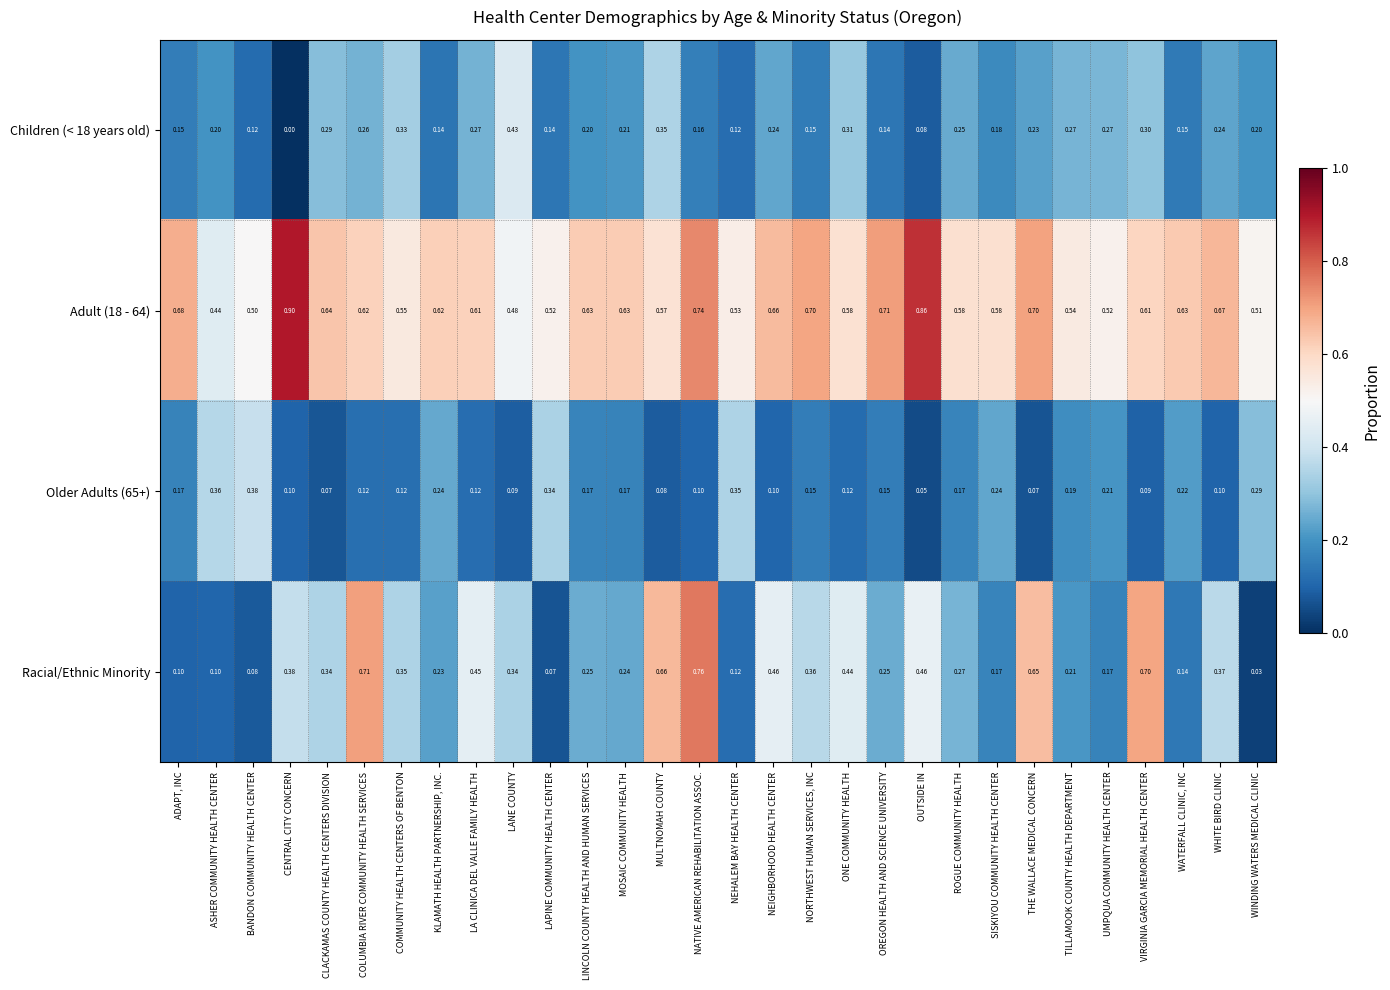

Which category has the lowest value in the Racial/Ethnic Minority series?

WINDING WATERS MEDICAL CLINIC